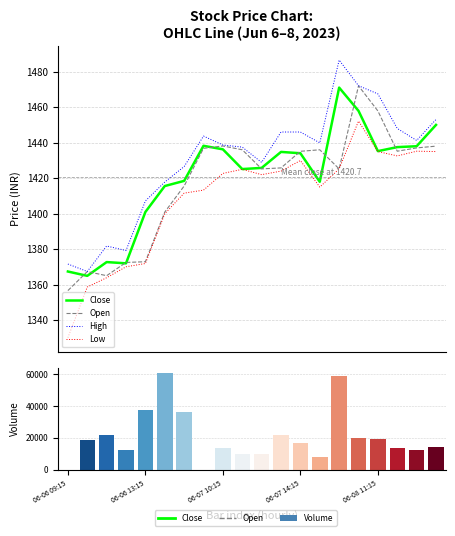

What is the value of the Open bar at the 16th from the left?

1472.0